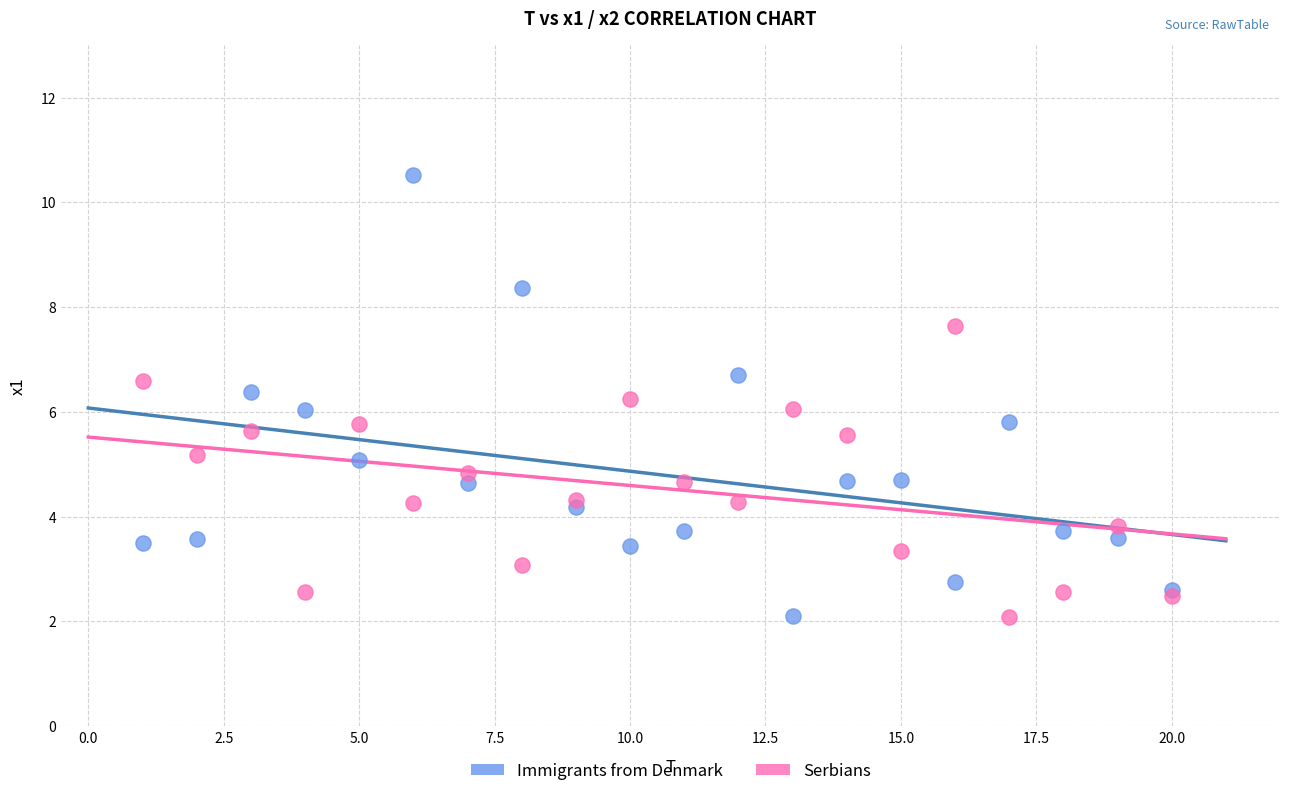

What is the X range (max minus min) for the scatter plot?

19.0